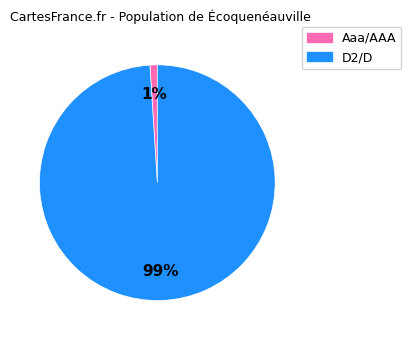

How many segments does this pie chart have?

2